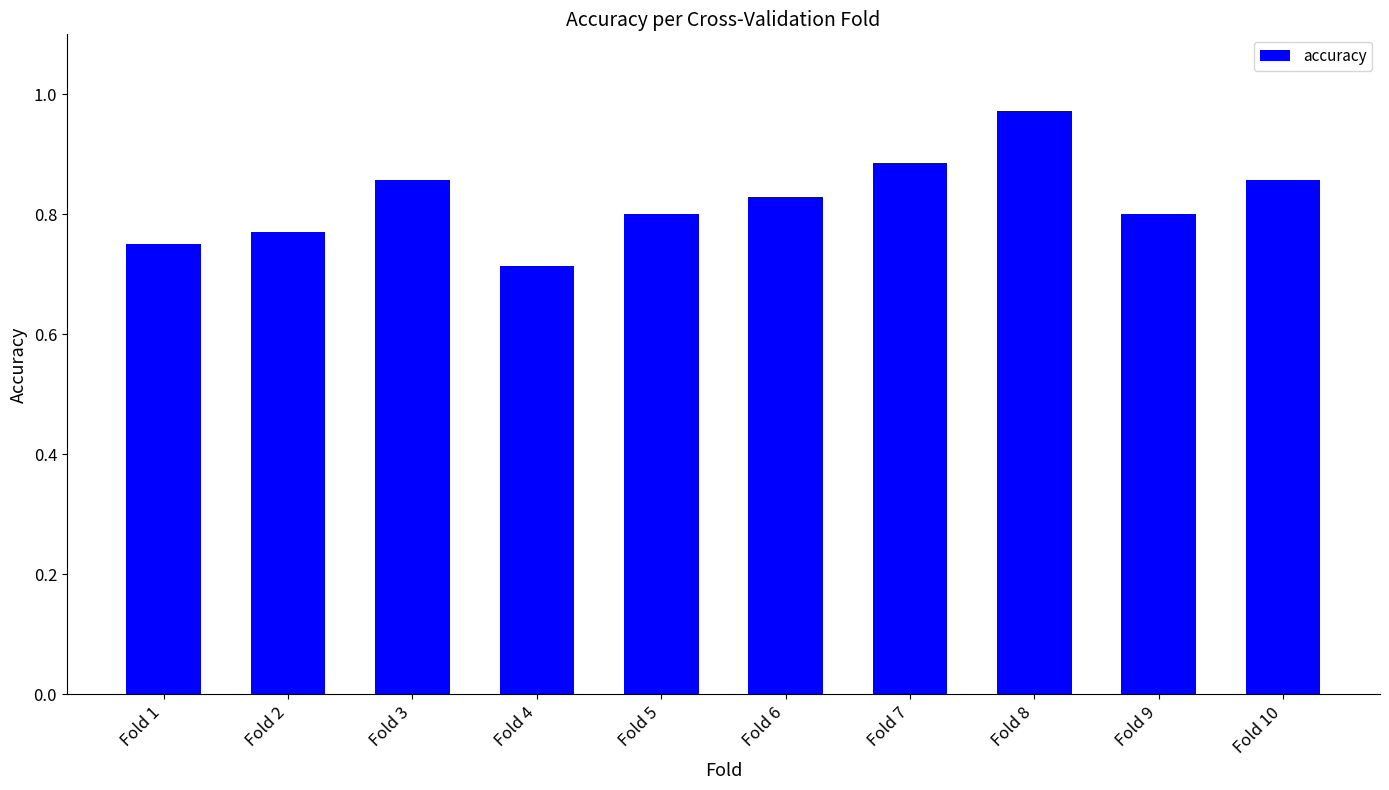

True or false: the data shows 0.2 at Fold 8.

False